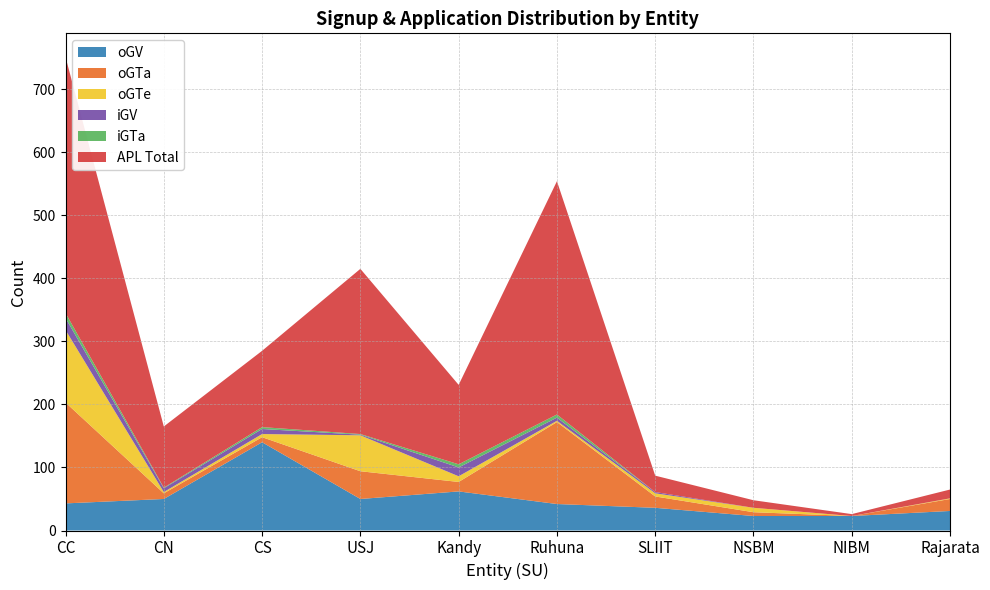

Reading right to left, what are all the values shown in this chart?

oGV: Rajarata=31	NIBM=23	NSBM=23	SLIIT=36	Ruhuna=42	Kandy=62	USJ=50	CS=140	CN=50	CC=43
oGTa: Rajarata=19	NIBM=0	NSBM=6	SLIIT=18	Ruhuna=130	Kandy=15	USJ=44	CS=8	CN=9	CC=160
oGTe: Rajarata=1	NIBM=0	NSBM=7	SLIIT=5	Ruhuna=2	Kandy=9	USJ=57	CS=5	CN=2	CC=115
iGV: Rajarata=0	NIBM=0	NSBM=0	SLIIT=2	Ruhuna=5	Kandy=14	USJ=1	CS=8	CN=6	CC=19
iGTa: Rajarata=0	NIBM=0	NSBM=0	SLIIT=0	Ruhuna=5	Kandy=5	USJ=1	CS=3	CN=1	CC=8
APL_Total: Rajarata=14	NIBM=3	NSBM=12	SLIIT=26	Ruhuna=370	Kandy=126	USJ=262	CS=121	CN=97	CC=406